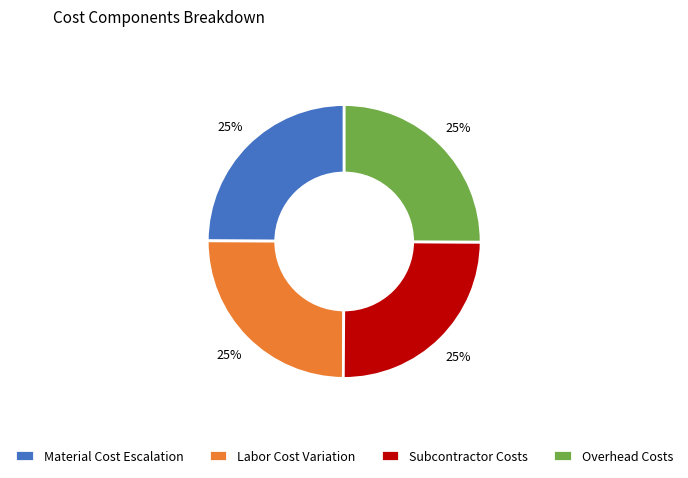

What percentage is the Material Cost Escalation slice, to the nearest percent?

25%